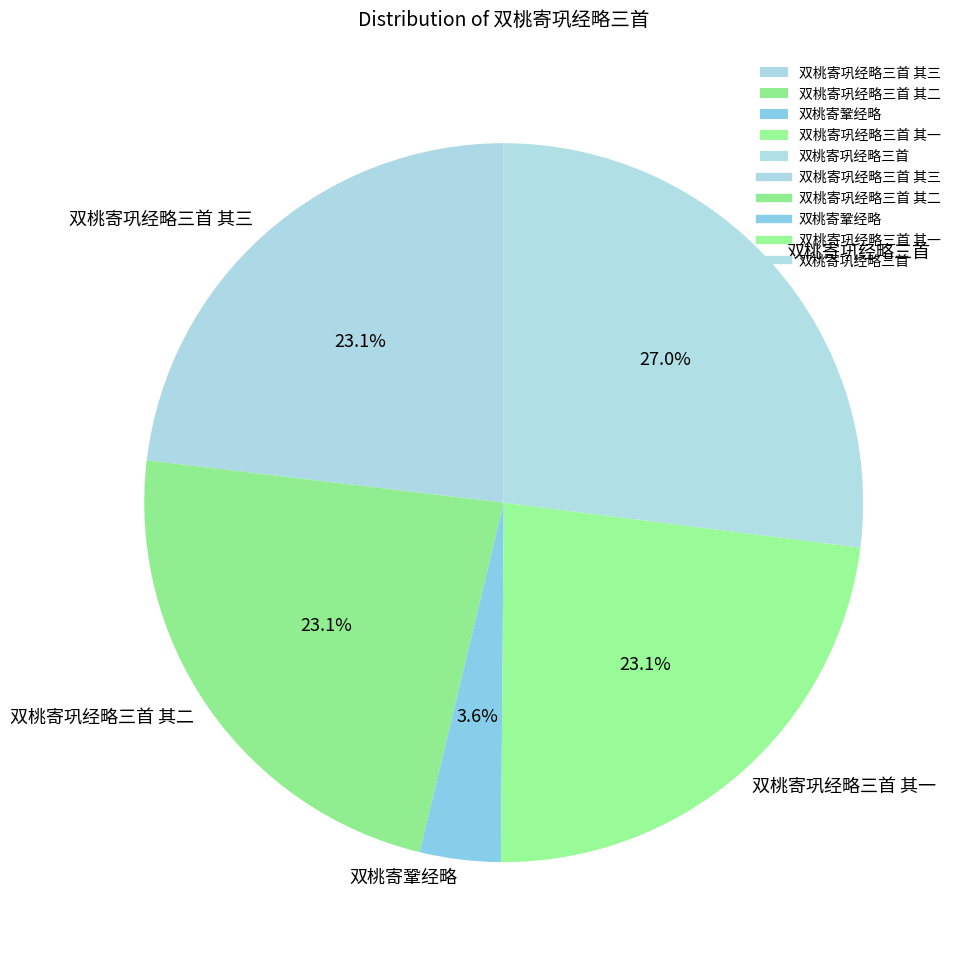

What is the smallest slice in the pie chart?

双桃寄鞏经略